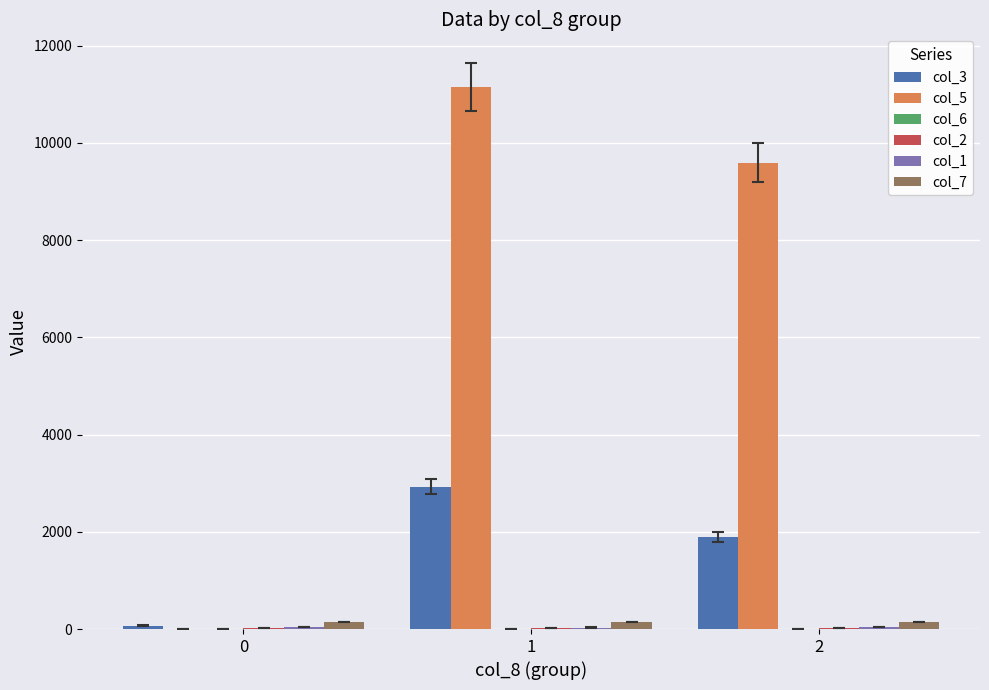

The col_5 series shows 11149.2 at 1. True or false?

True